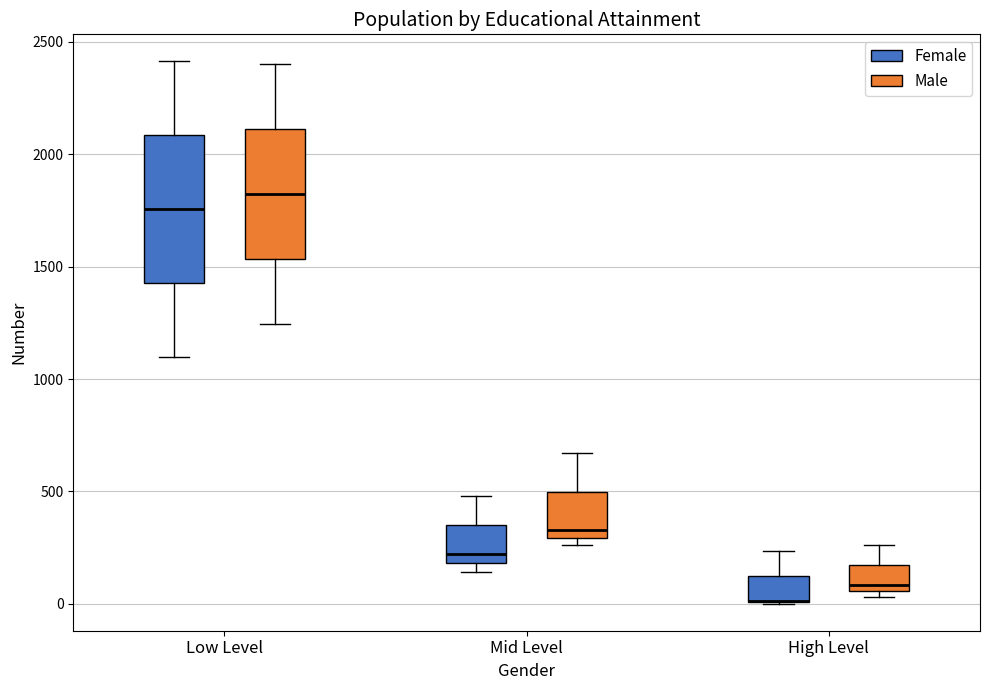

Where is the upper edge of the box for Low Level (Male) on the y-axis? The values are not printed on the chart, so give them approximately, as read against the axis.

2100